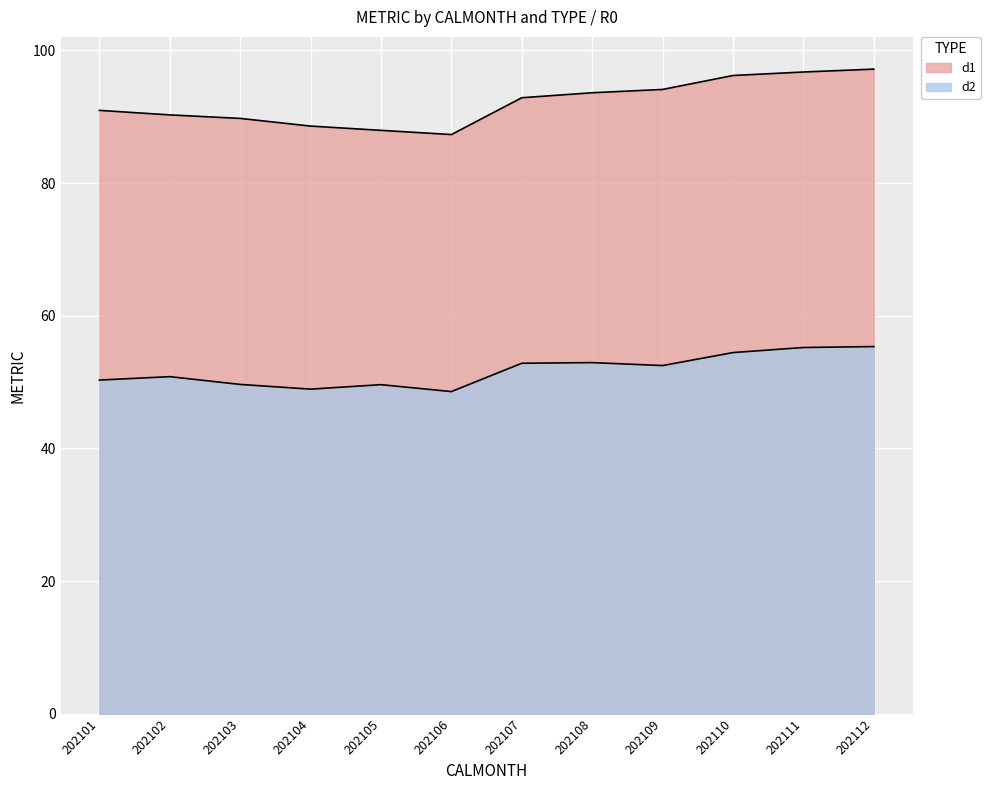

What is the sum of the d1 values at 202107 and 202108?

186.5